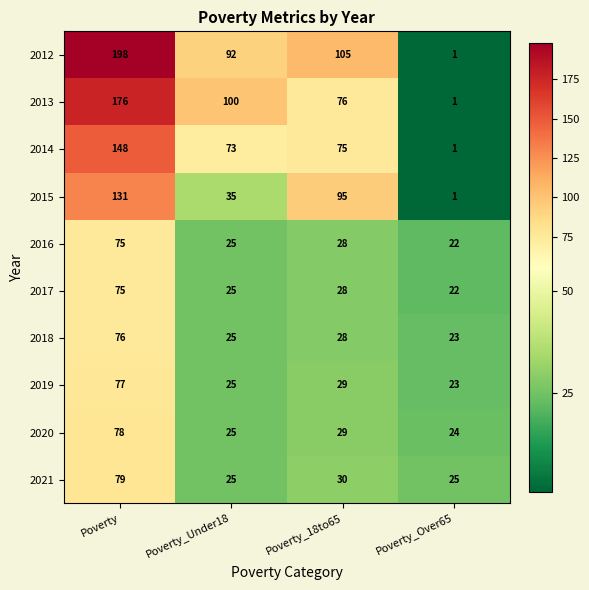

The value of 2018 at Poverty_Over65 is 15. True or false?

False